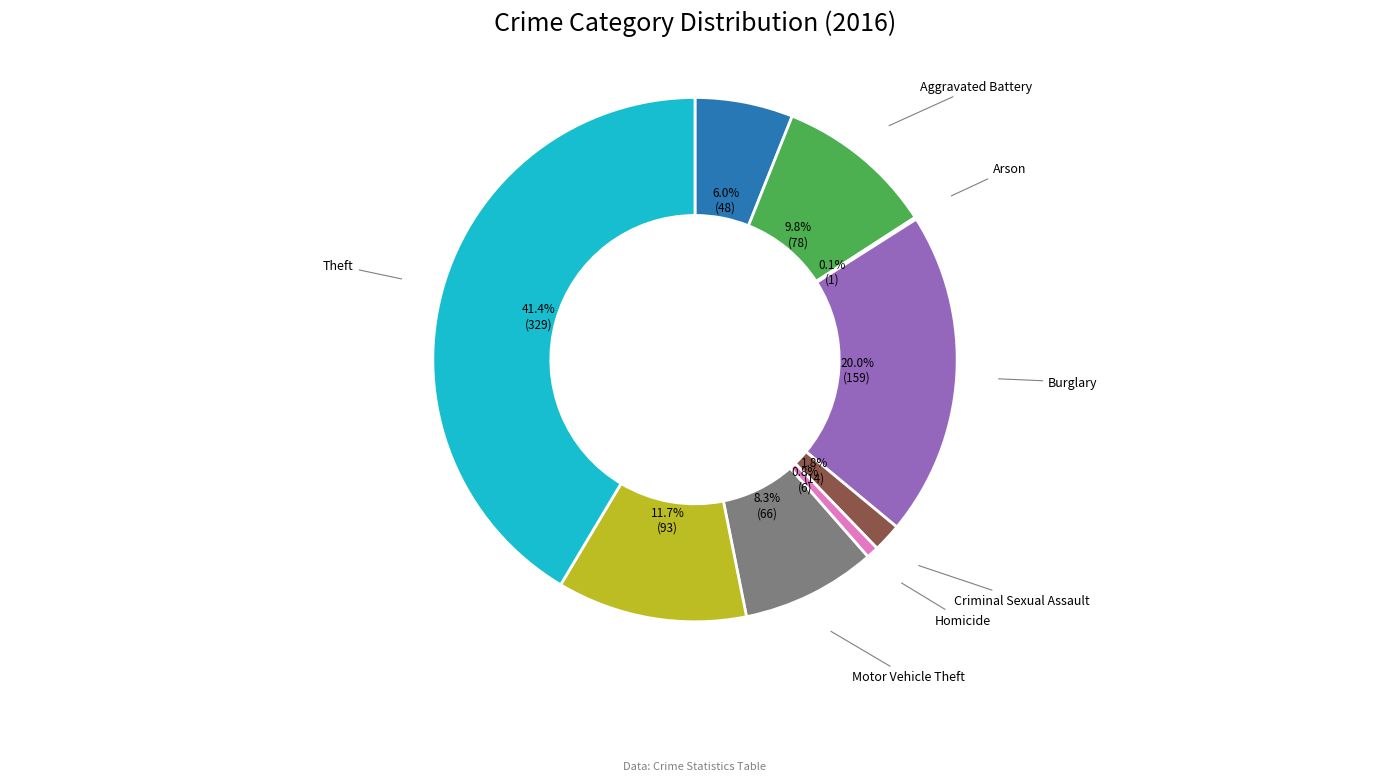

Is there any slice that represents more than half of the pie?

No